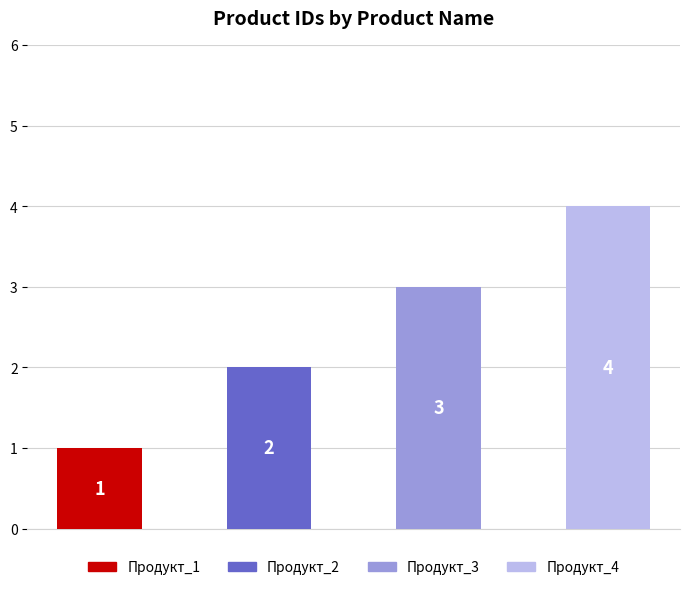

Count the values in the range 2 to 4.

3